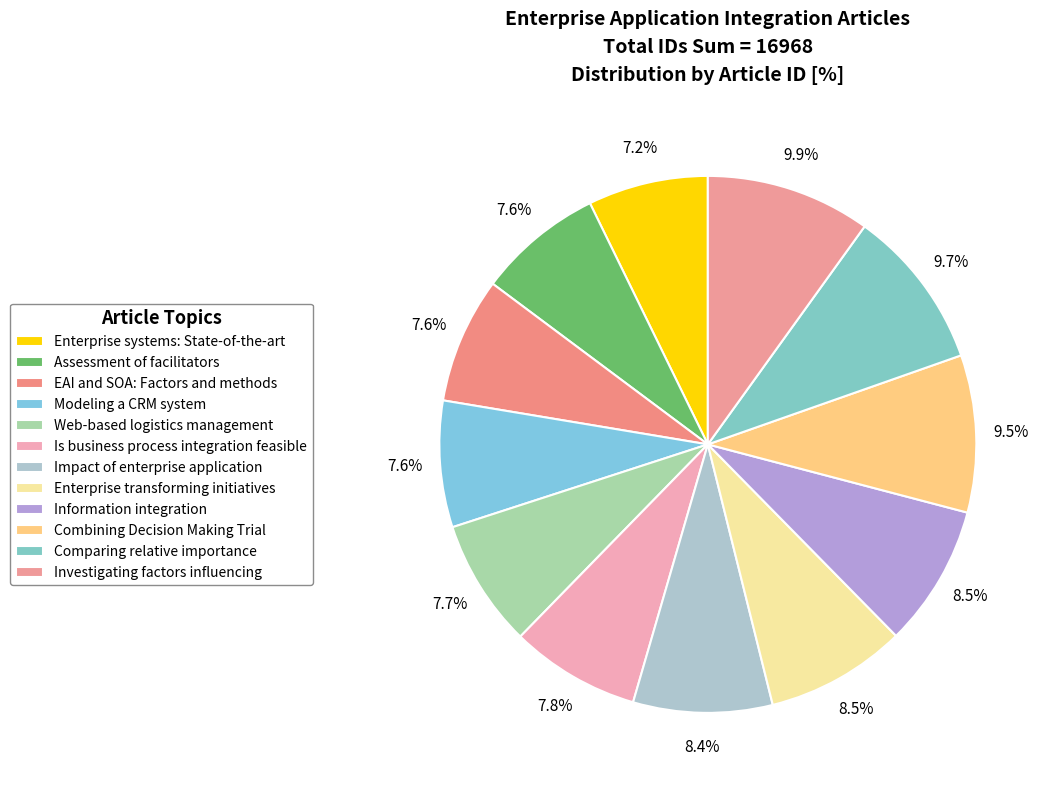

How many slices are in this pie chart?

12